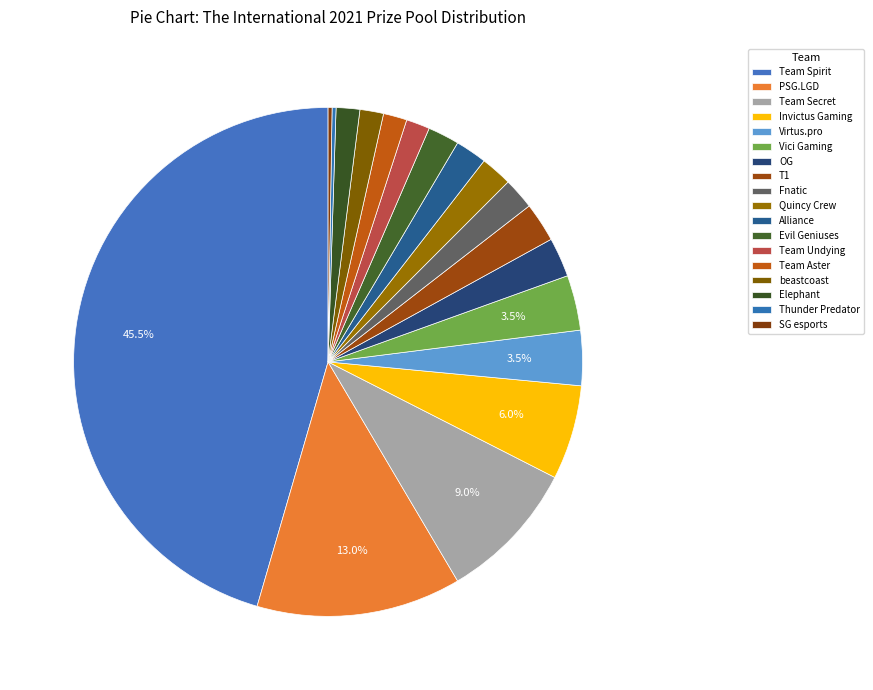

Rank the categories by value from lowest to highest.

Thunder Predator, SG esports, Team Undying, Team Aster, beastcoast, Elephant, Fnatic, Quincy Crew, Alliance, Evil Geniuses, OG, T1, Virtus.pro, Vici Gaming, Invictus Gaming, Team Secret, PSG.LGD, Team Spirit